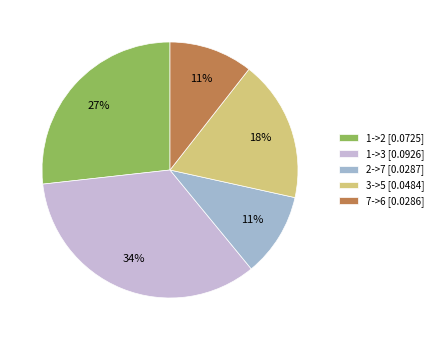

Which has a higher value, 1->2 or 3->5?

1->2